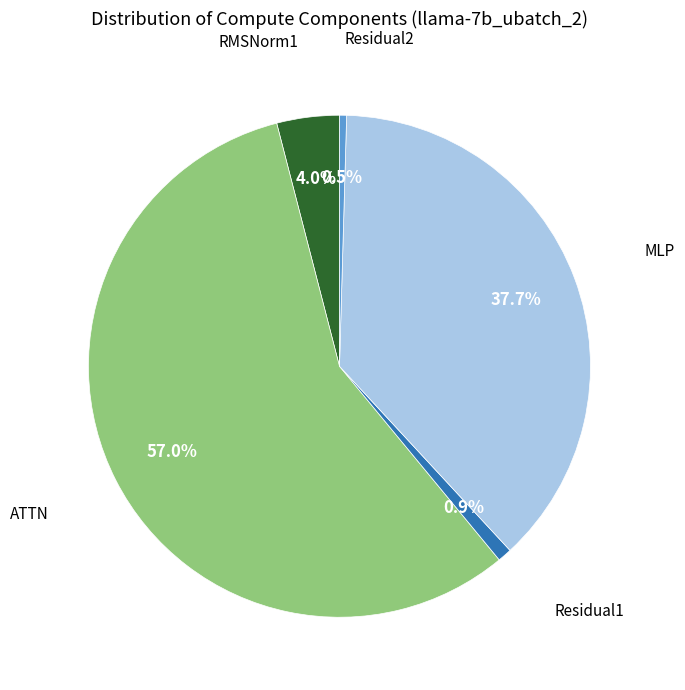

Does any single category account for the majority?

Yes